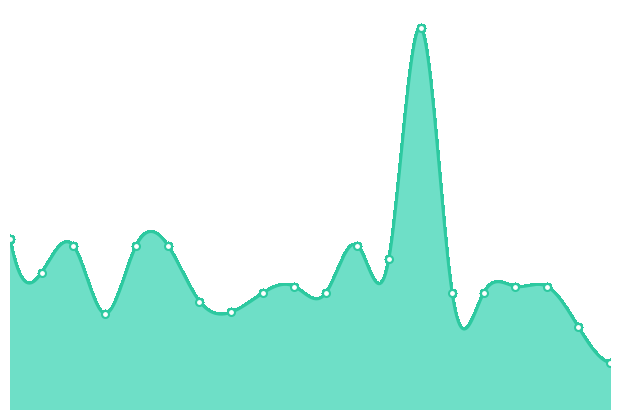

Is it true that the value at 14 is 70926?

False